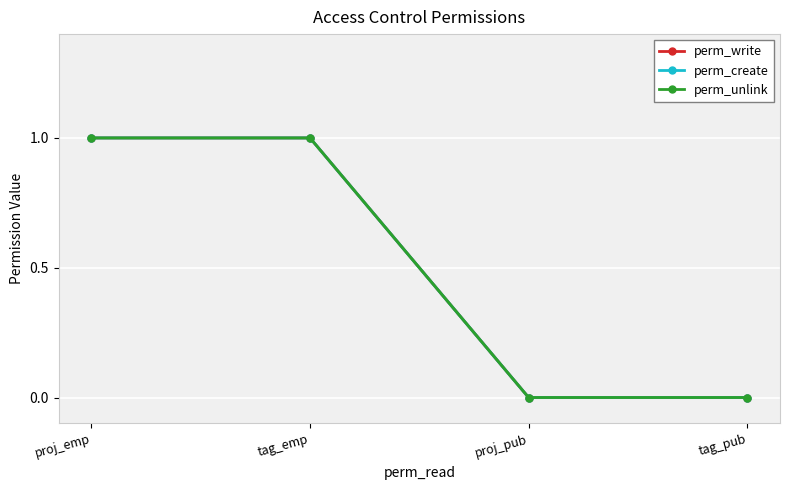

Is this an area chart (filled region under the line)?

No